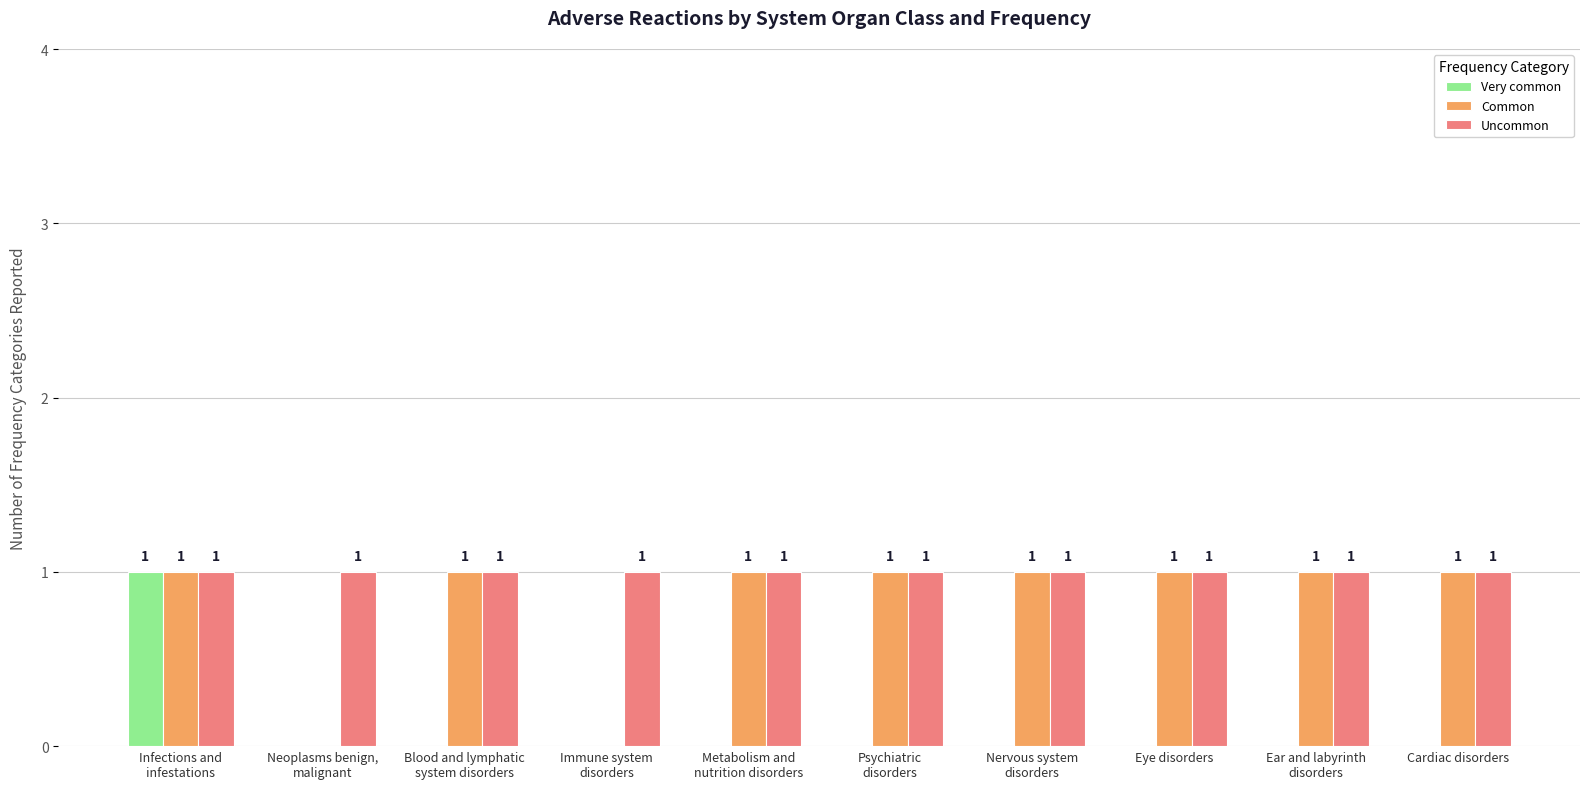

The Common series shows 0 at Cardiac disorders. True or false?

False